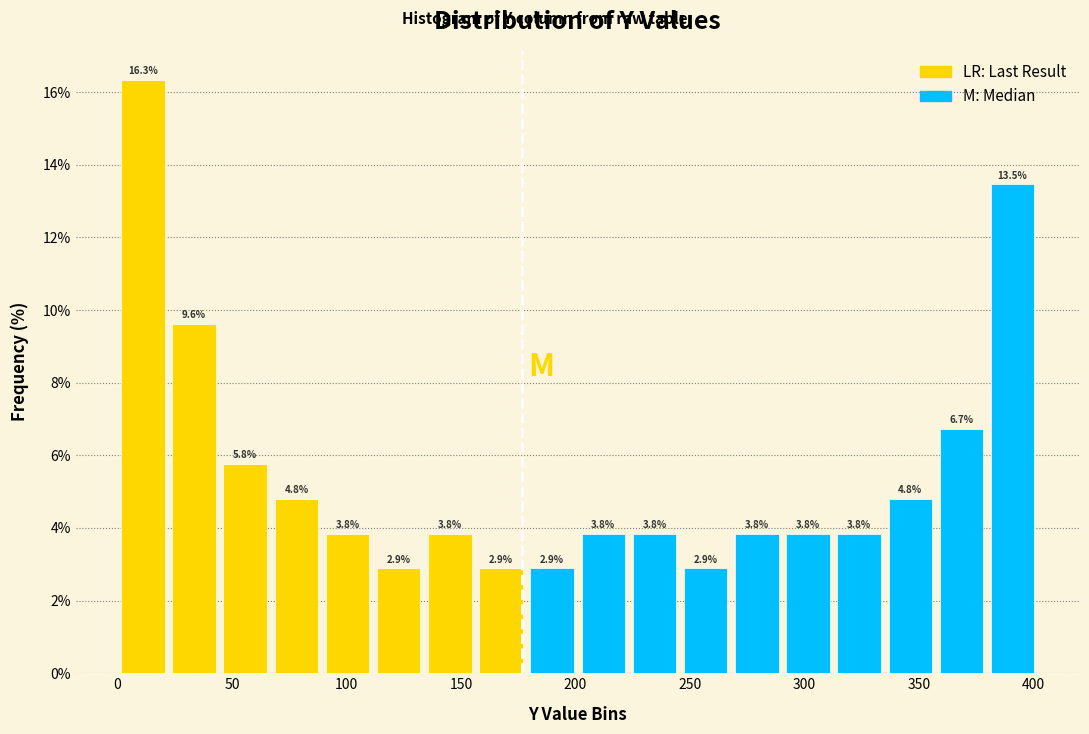

Reading left to right, list every bar in this chart as the range it spans on the x-axis followed by its height. The bar edges are not printed on the chart, so give them approximately, as read against the axis.

0 to 20: 16.3
20 to 45: 9.6
45 to 65: 5.8
65 to 90: 4.8
90 to 110: 3.8
110 to 135: 2.9
135 to 155: 3.8
155 to 180: 2.9
180 to 200: 2.9
200 to 225: 3.8
225 to 245: 3.8
245 to 270: 2.9
270 to 290: 3.8
290 to 315: 3.8
315 to 335: 3.8
335 to 355: 4.8
355 to 380: 6.7
380 to 400: 13.5